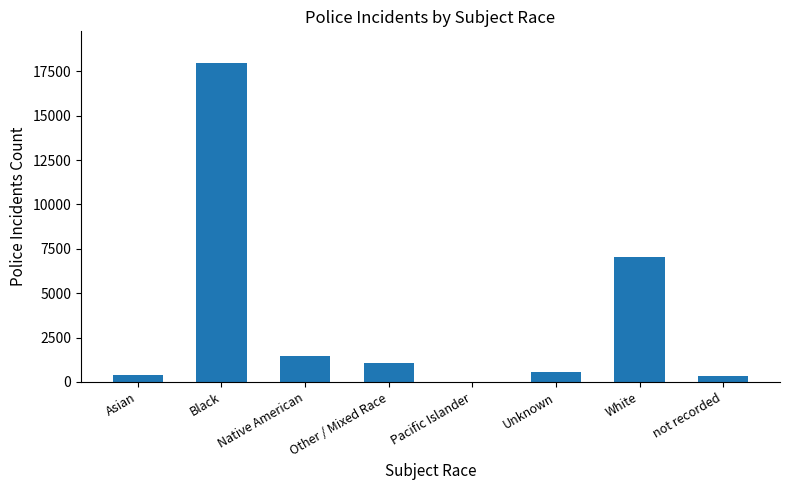

Are the bars horizontal?

No